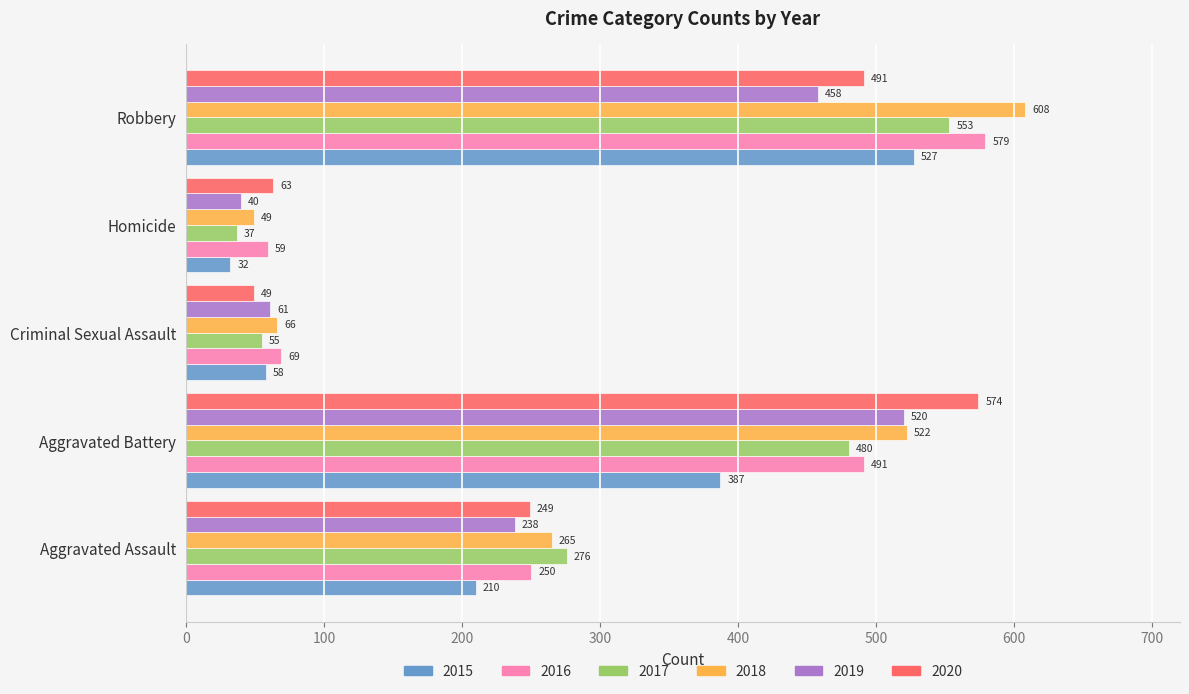

What are all the series names shown in the legend?

2015, 2016, 2017, 2018, 2019, 2020